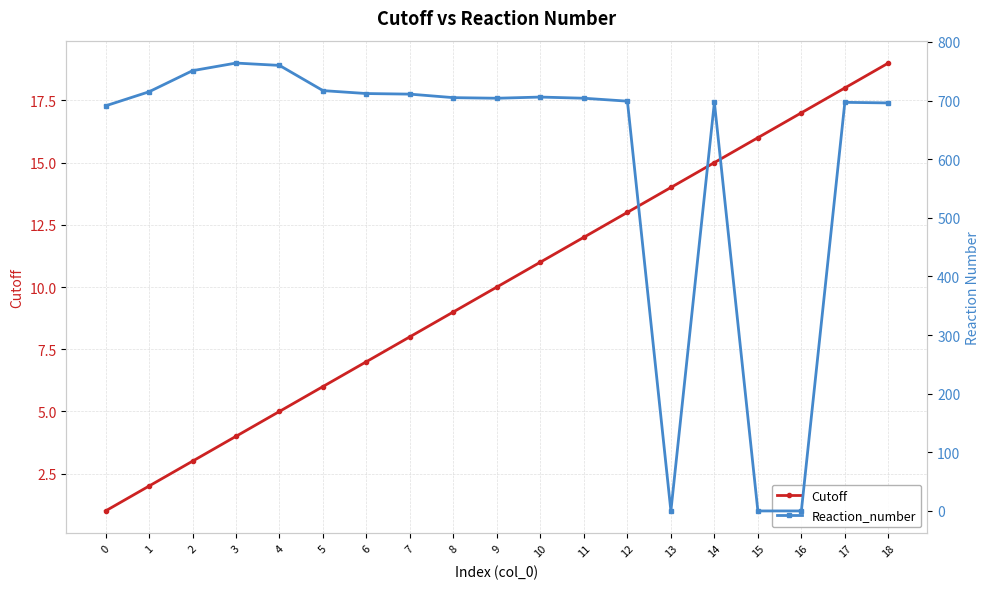

Reading right to left, transcribe all the data shown in this chart.

Cutoff: 19	18	17	16	15	14	13	12	11	10	9	8	7	6	5	4	3	2	1
Reaction_number: 696	697	0	0	697	0	699	704	706	704	705	711	712	717	760	764	751	715	691